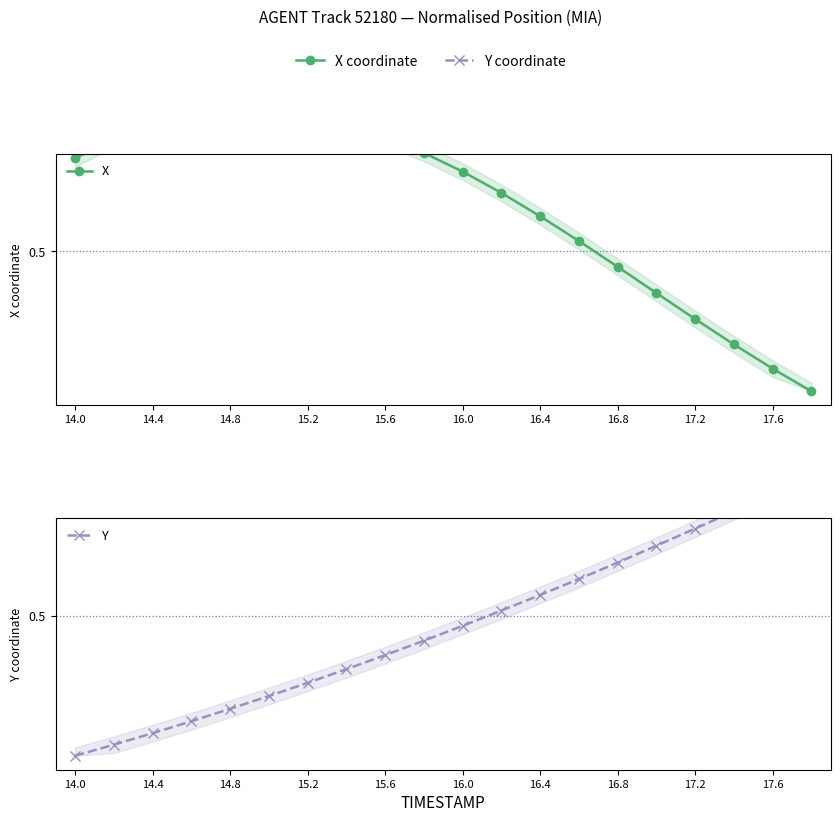

Which series changed the most between 15.6 and 17.6?

X